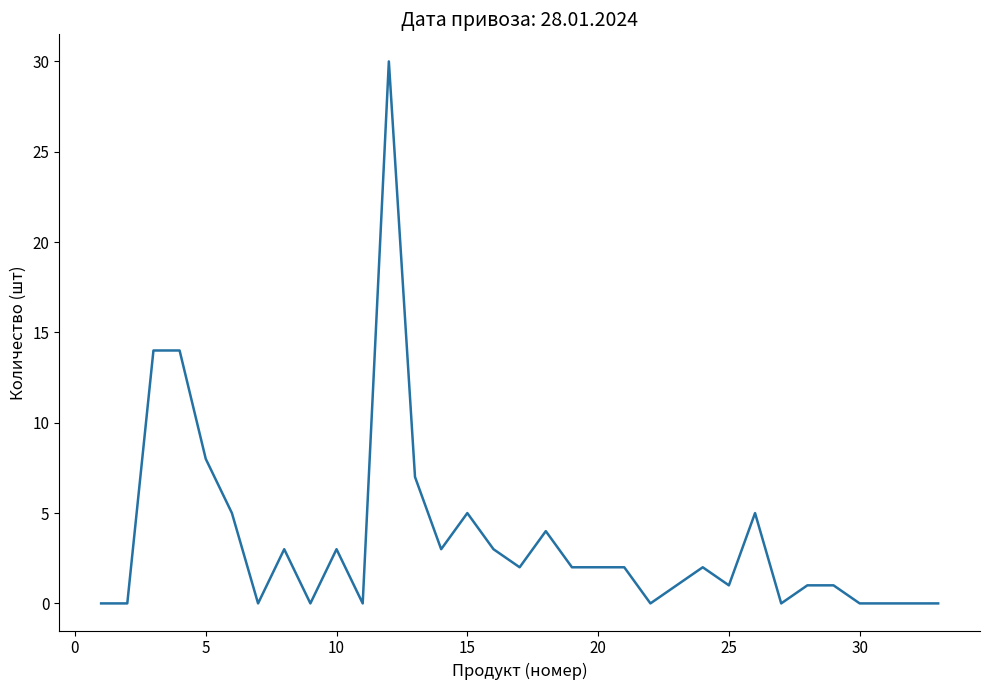

What is the greatest value displayed?

30